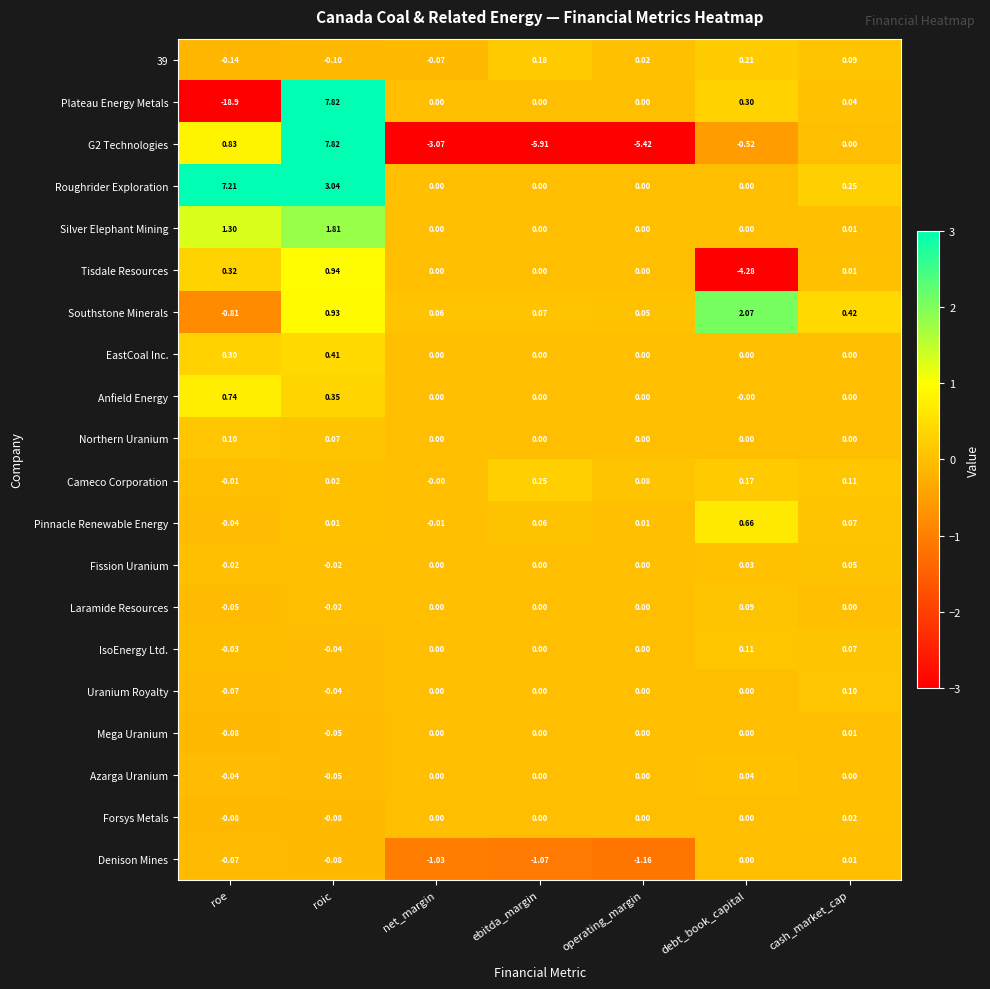

Which series has the largest range (max minus min)?

Plateau Energy Metals